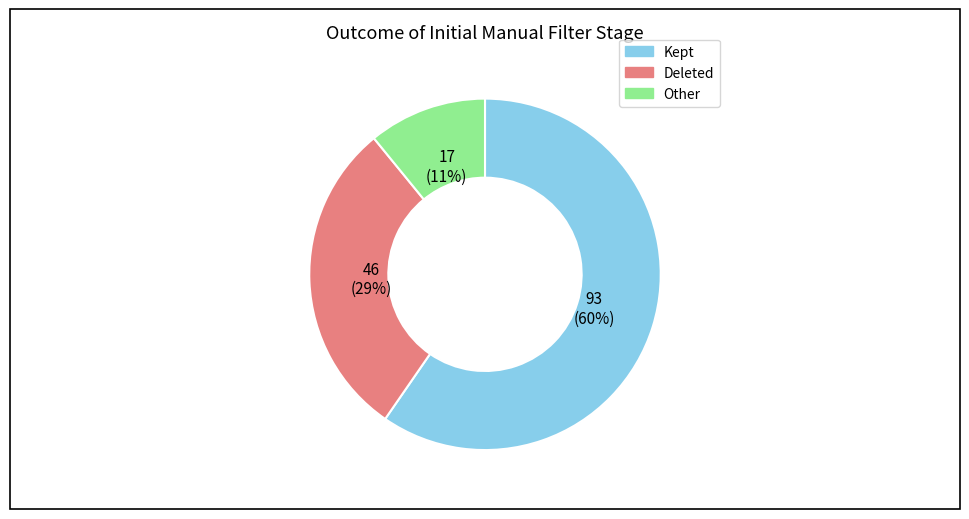

Is there any slice that represents more than half of the pie?

Yes